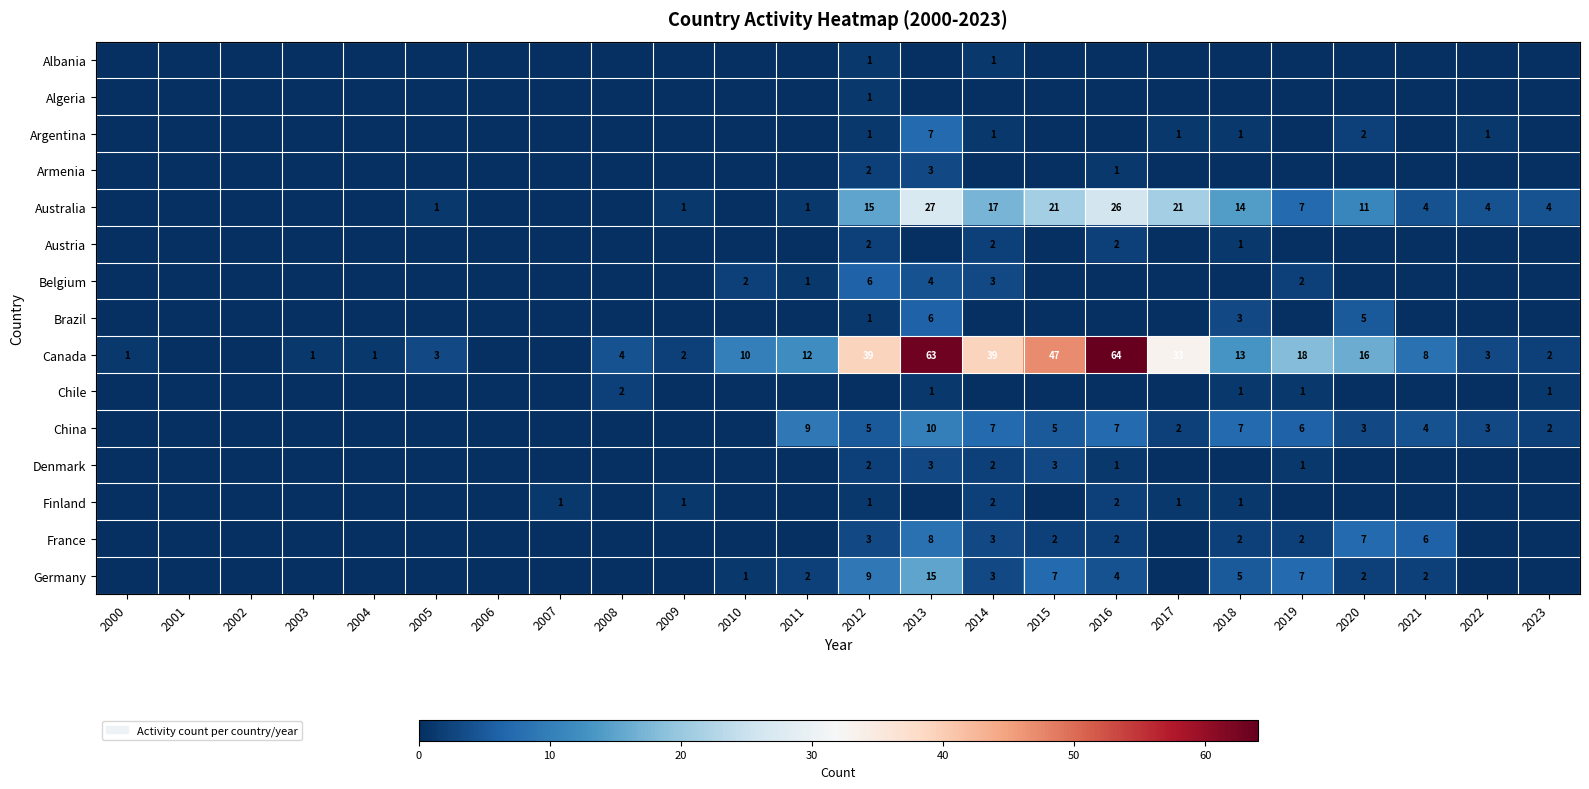

True or false: Canada has a value of 4 at 2008.

True